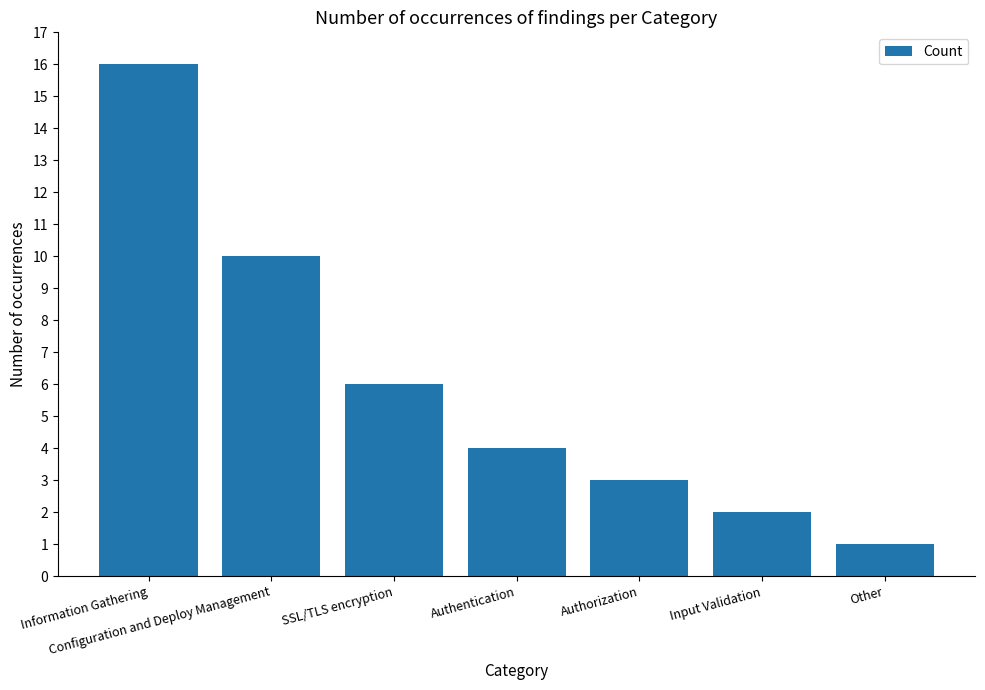

What is the greatest value displayed?

16